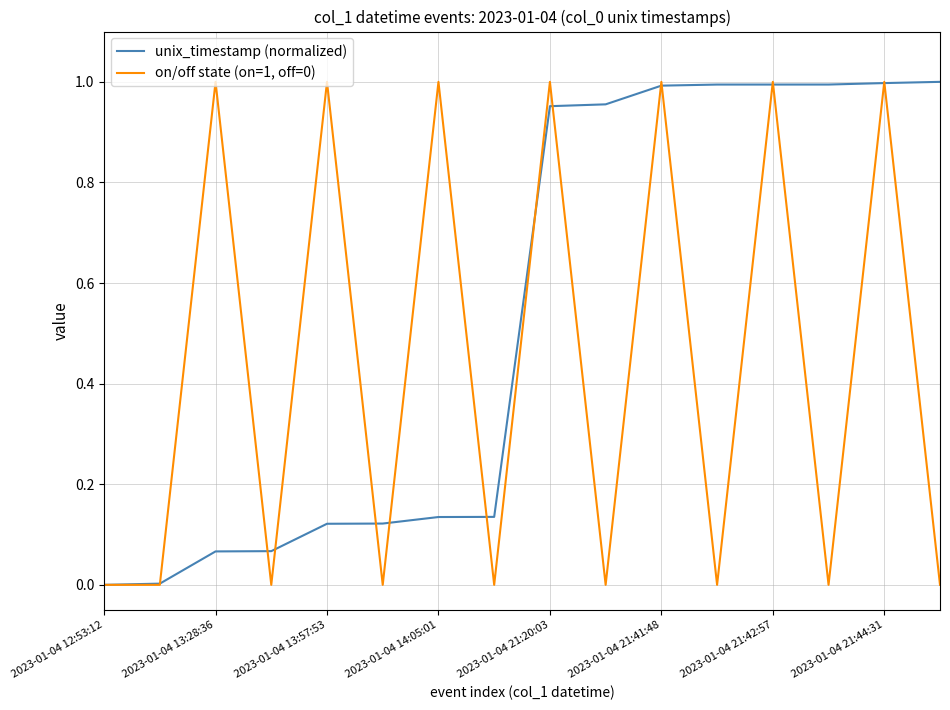

Which series has the largest total across all categories?

unix_timestamp (normalized)